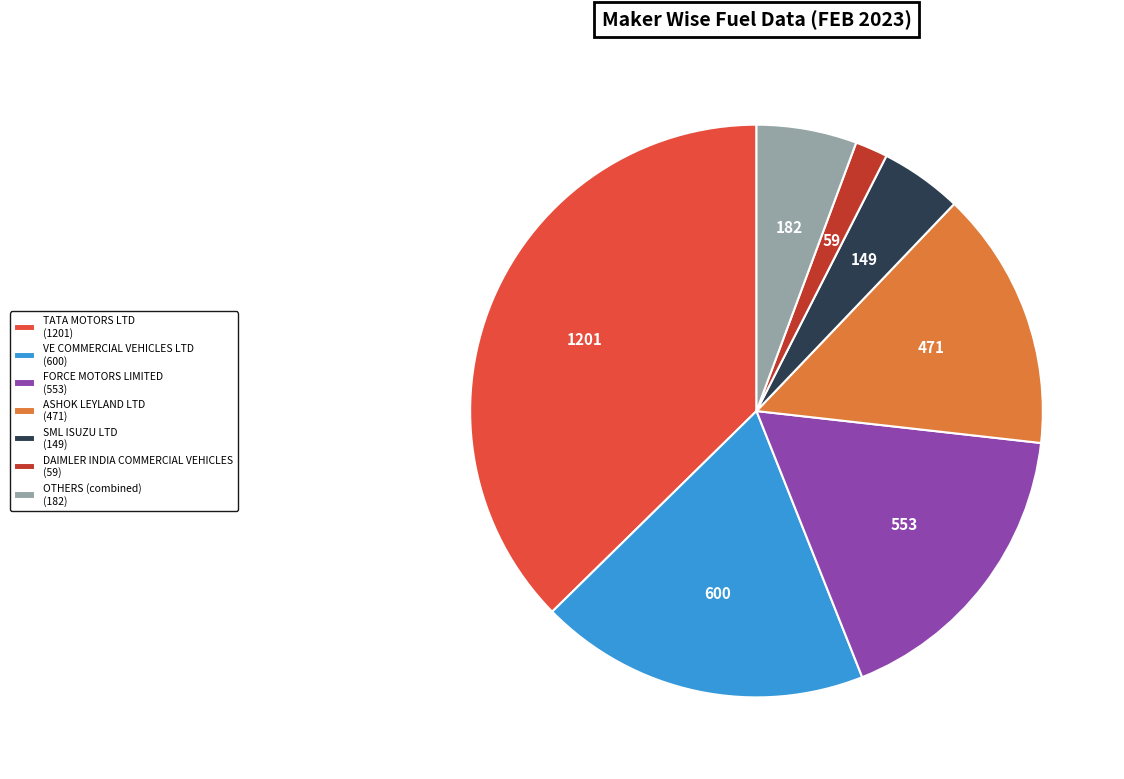

Which has a higher value, TATA MOTORS LTD (1201) or VE COMMERCIAL VEHICLES LTD (600)?

TATA MOTORS LTD (1201)